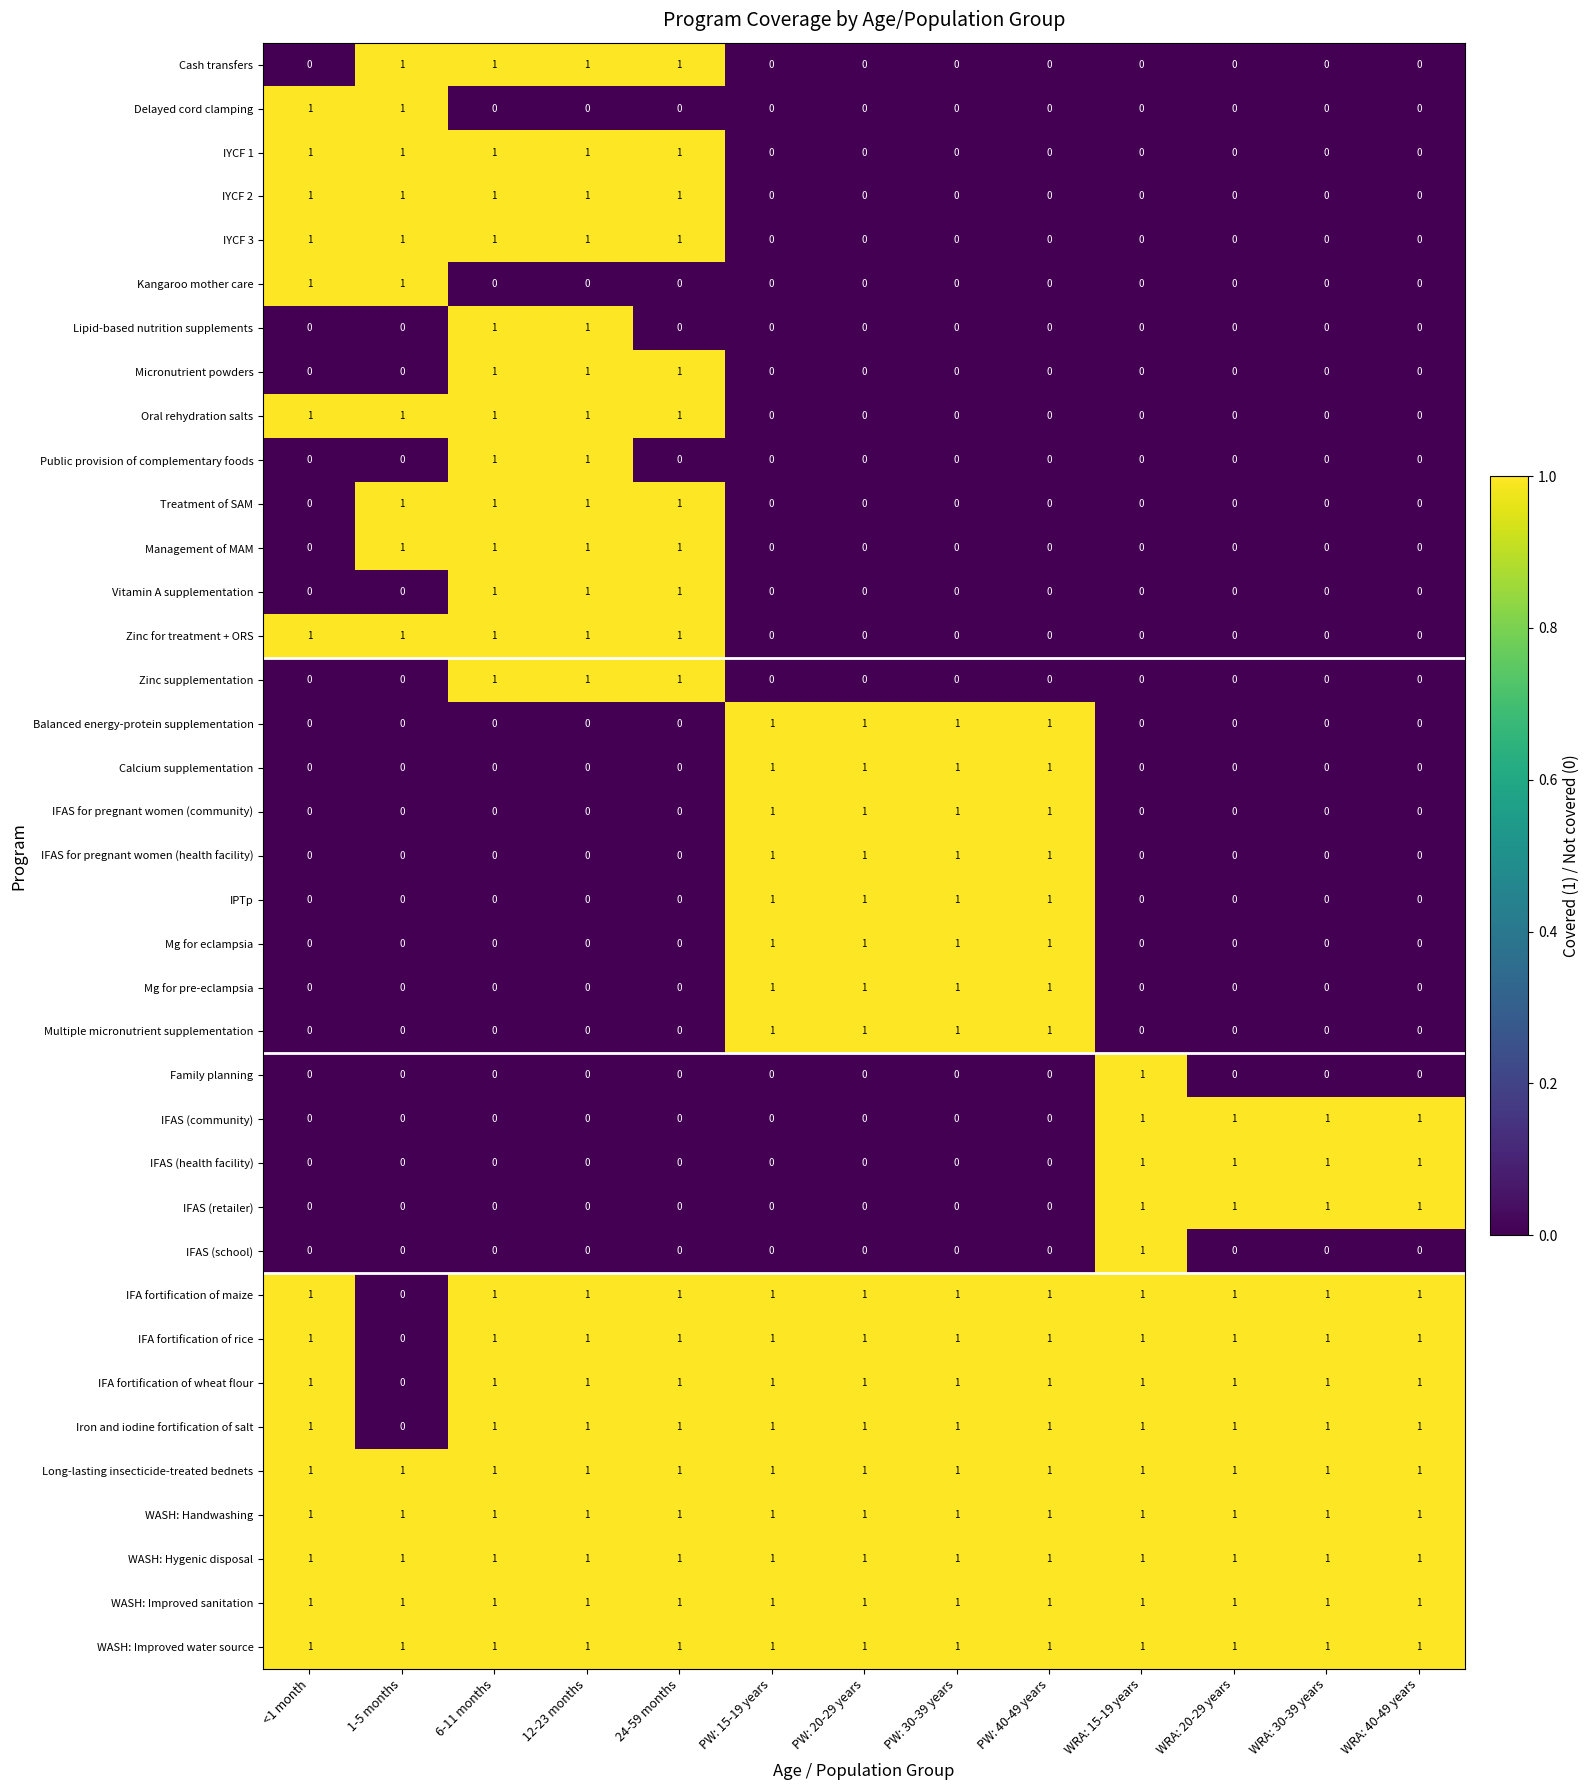

What is the total value across all series at WRA: 20-29 years?

12